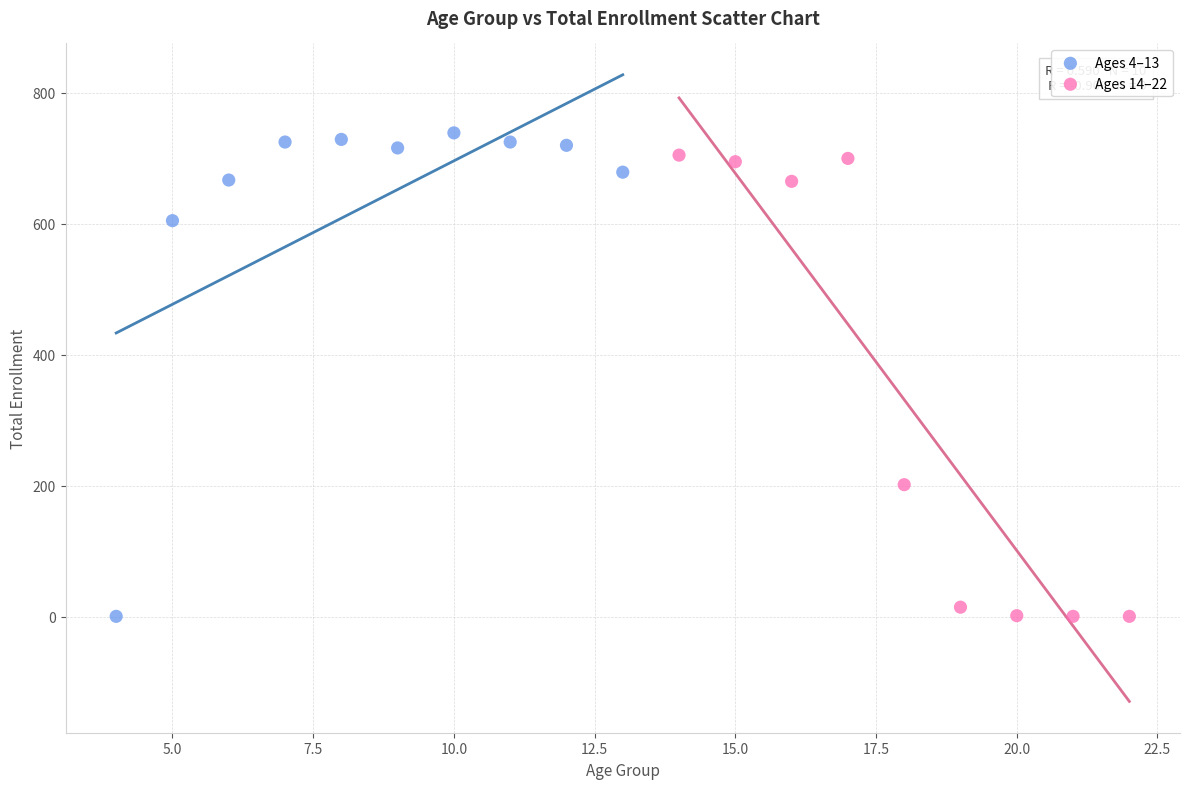

Which series reaches the maximum Y coordinate?

Ages 4–13